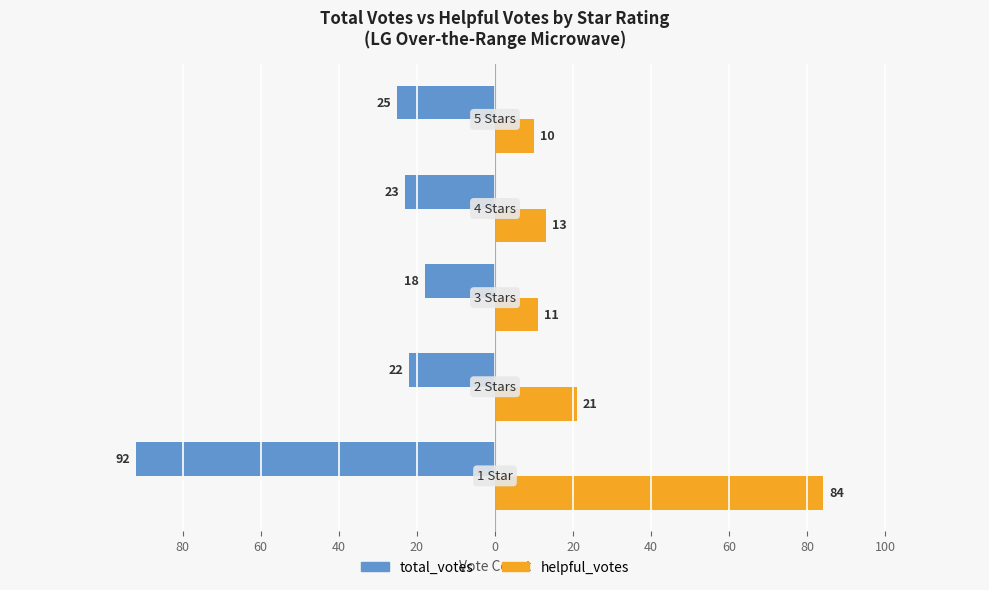

What are all the series names shown in the legend?

total_votes, helpful_votes